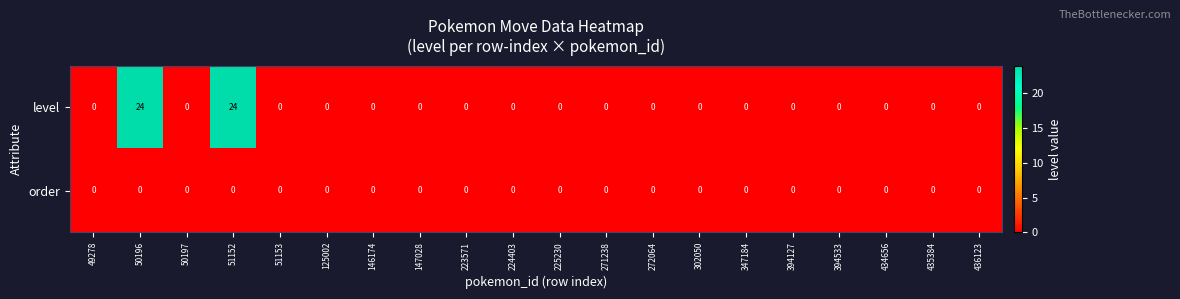

Rank the series by their maximum value, from lowest to highest.

order, level